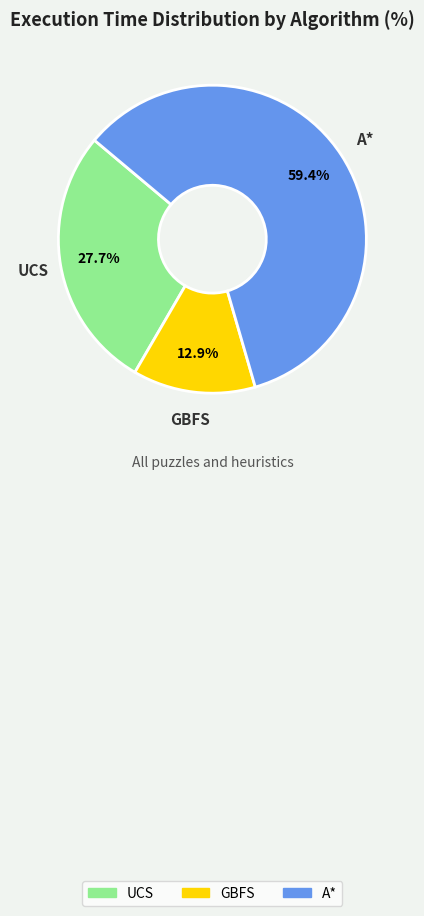

Which slice is the smallest?

GBFS